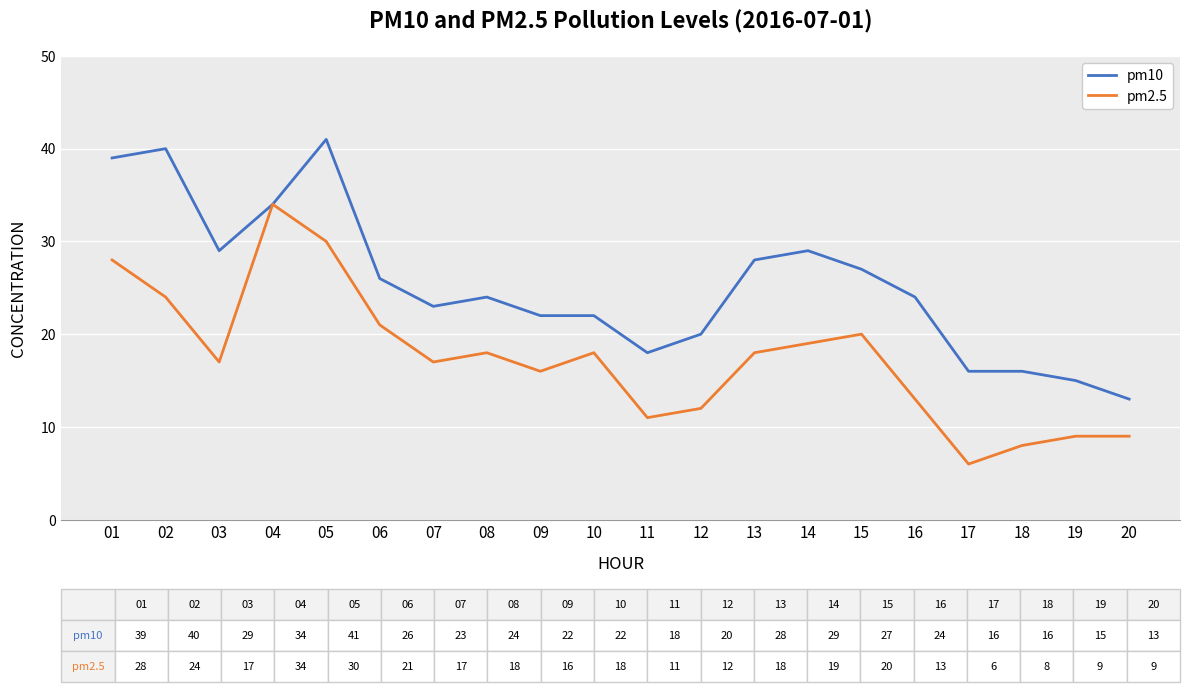

Rank the series at 09 from lowest to highest value.

pm2.5, pm10